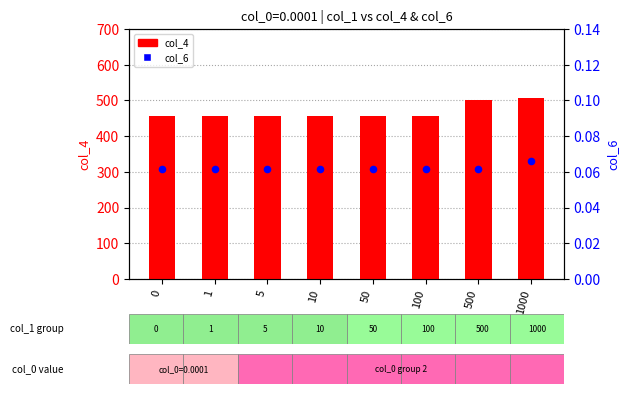

Which series reaches the maximum Y coordinate?

col_4